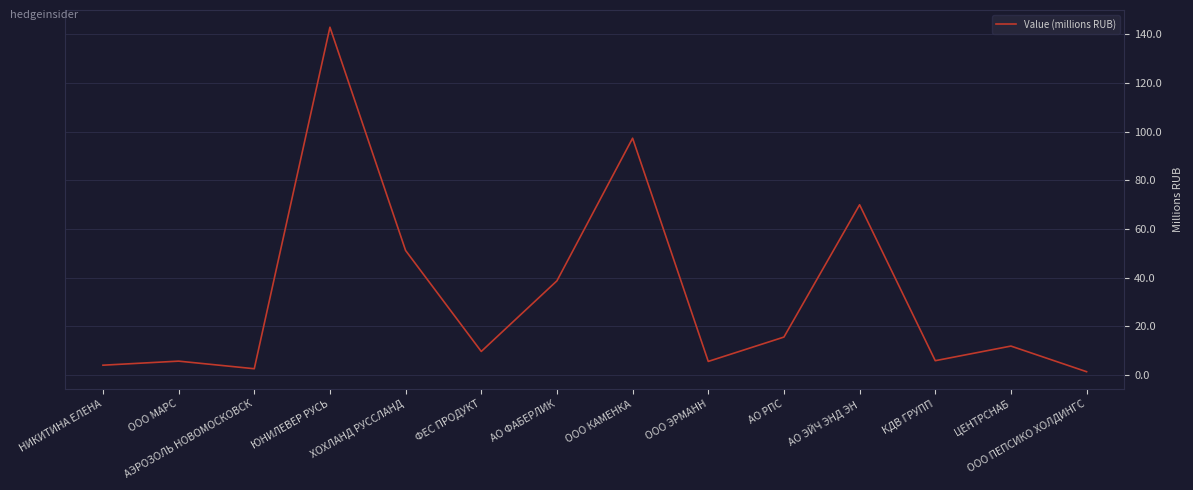

What is the difference between the maximum and minimum values?

141.6